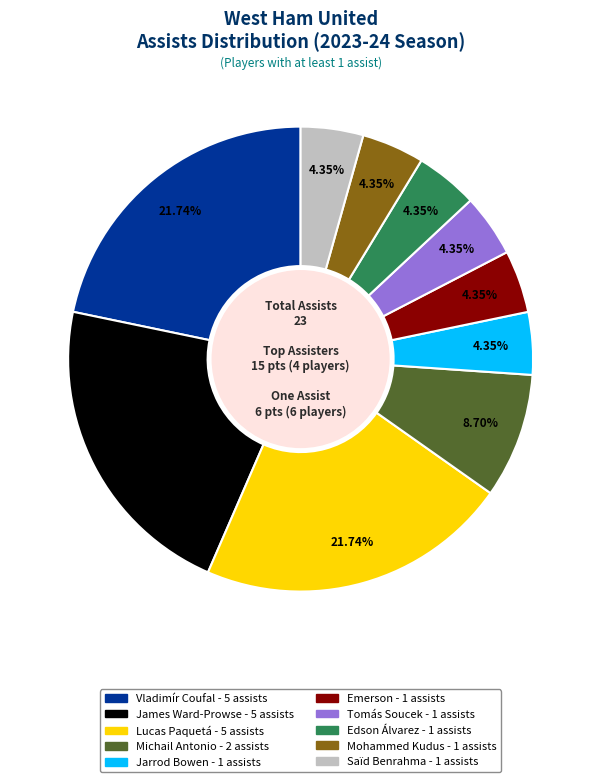

Count the number of slices in the pie.

10